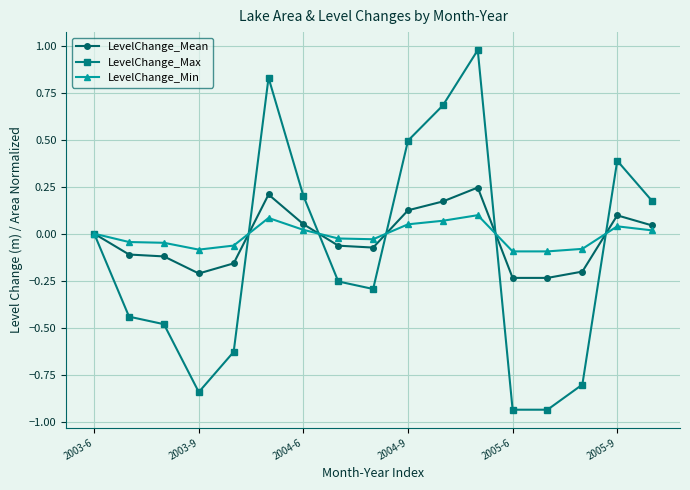

True or false: LevelChange_Max and LevelChange_Min cross at least once.

True